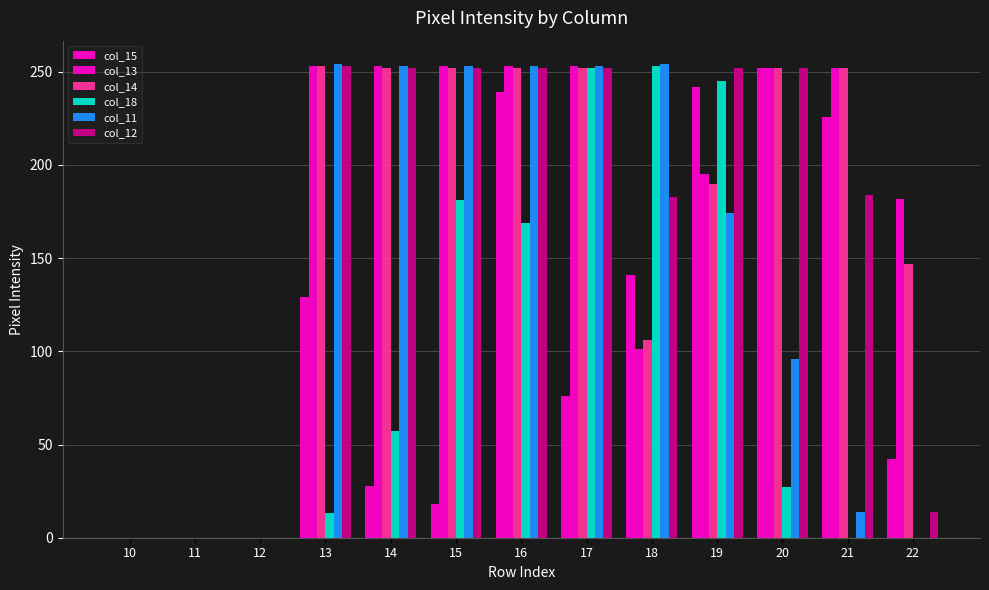

How many data points does each series have?

13